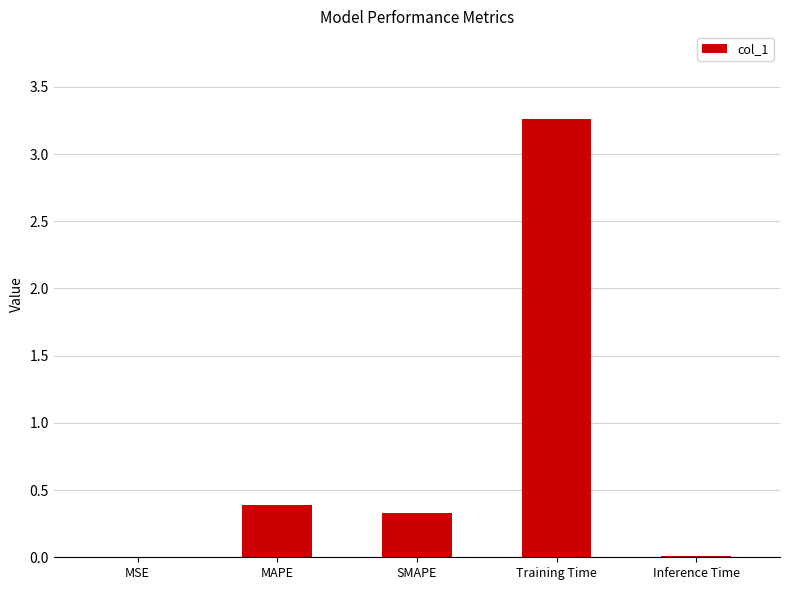

Which label corresponds to the largest value in the chart?

Training Time